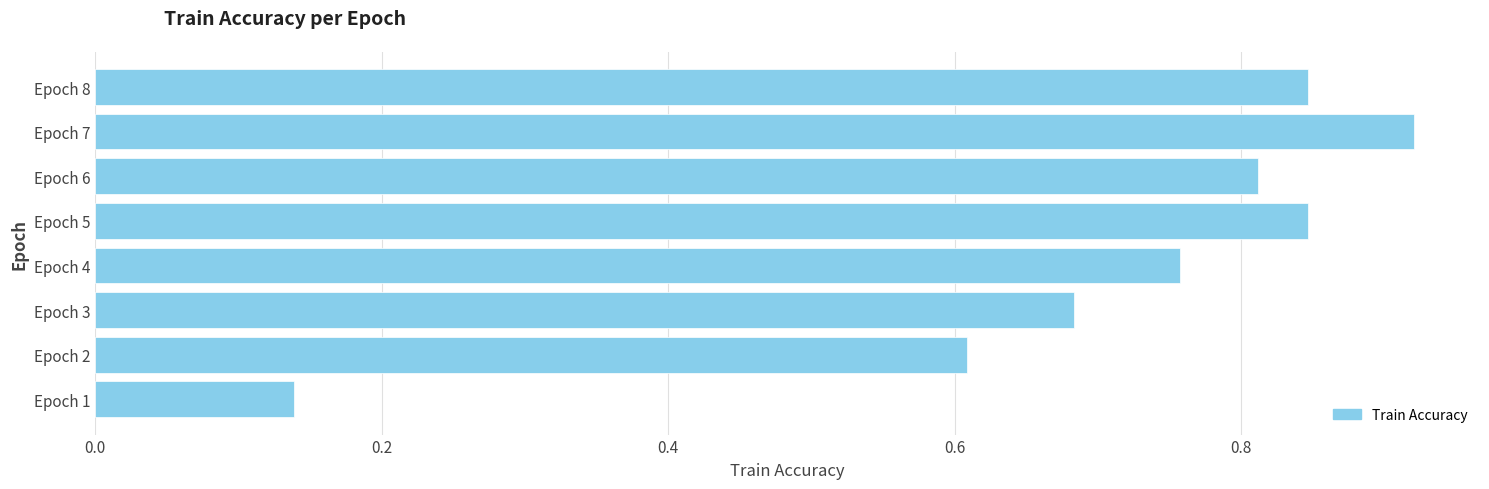

Between Epoch 1 and Epoch 8, which is larger?

Epoch 8